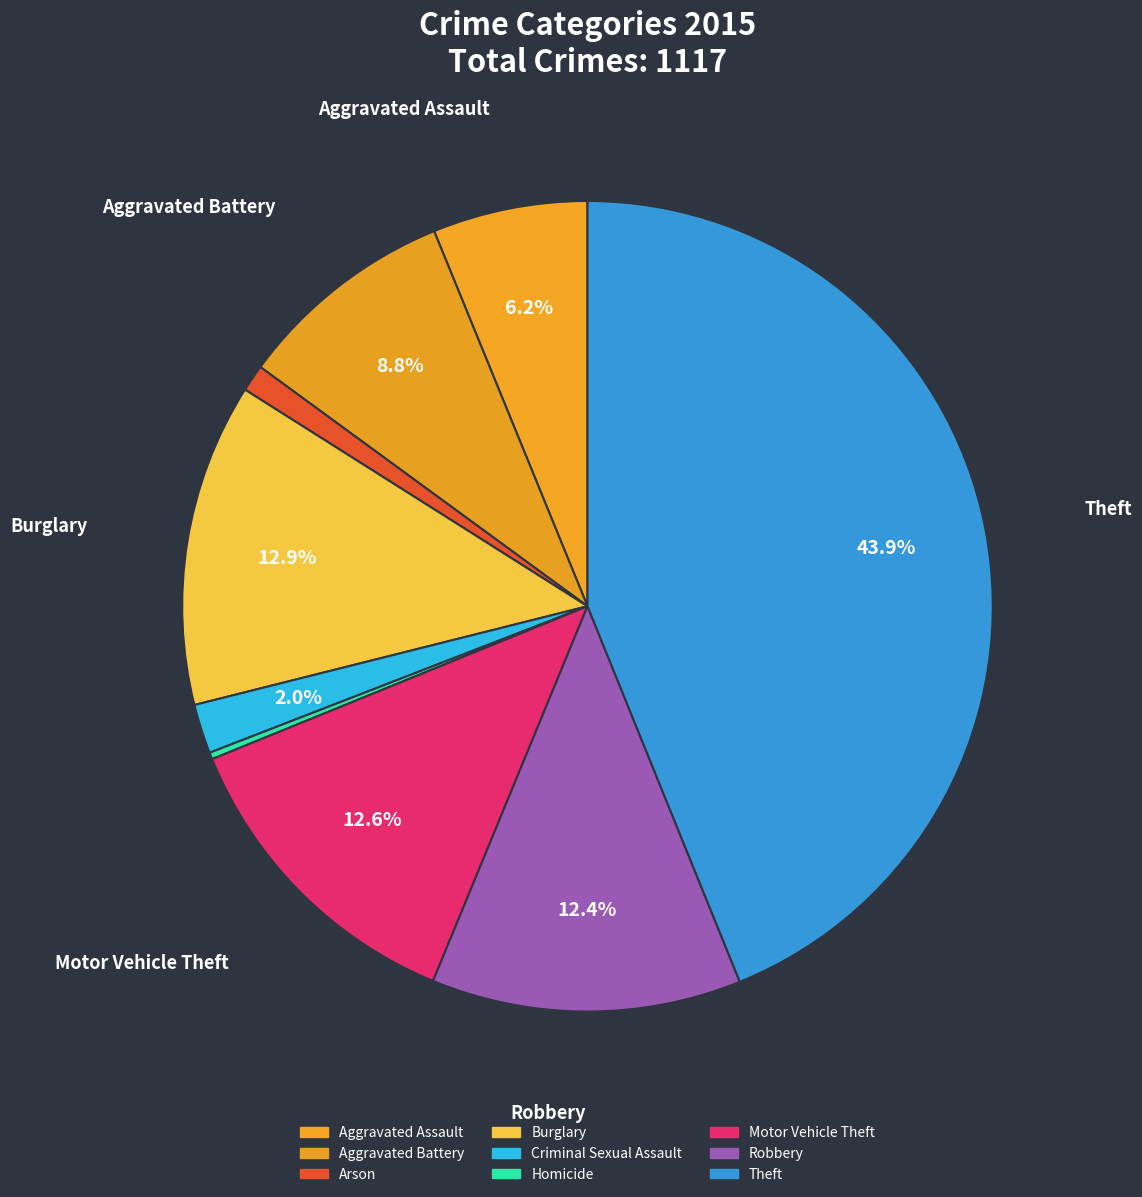

What is the largest slice in the pie chart?

Theft